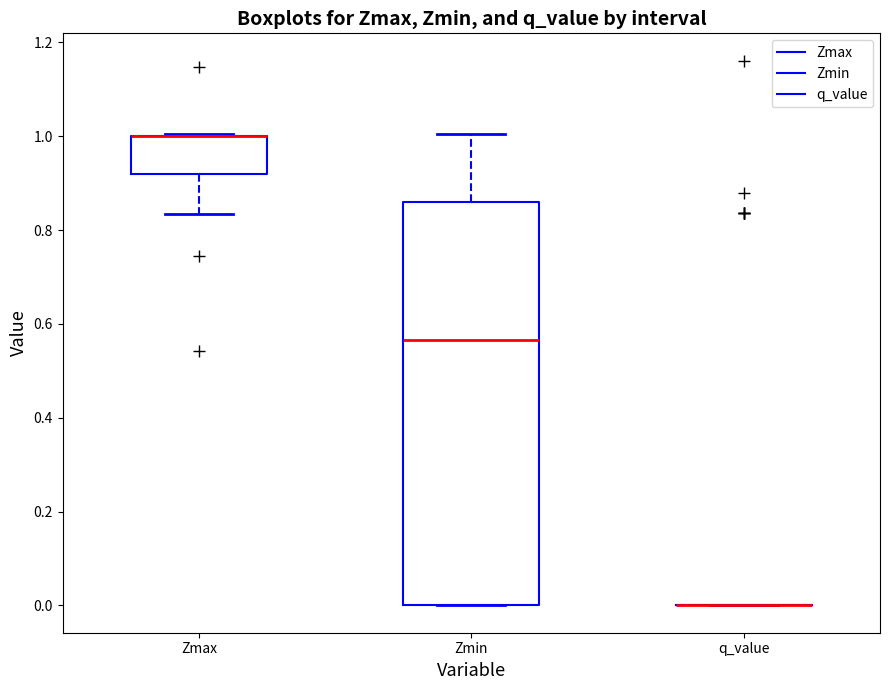

Reading left to right, transcribe this box plot: for each box, give where its median line is, the range the box spans, and where its two whiskers end, as read against the y-axis. The values are not printed on the chart, so give them approximately, as read against the axis.

Zmax: median 1.00 (drawn on the box's upper edge), box 0.92 to 1.00, whiskers 0.84 to 1.00
Zmin: median 0.56, box 0.00 to 0.86, whiskers 0.00 to 1.00
q_value: box collapsed to a line at 0.00, whiskers 0.00 to 0.00